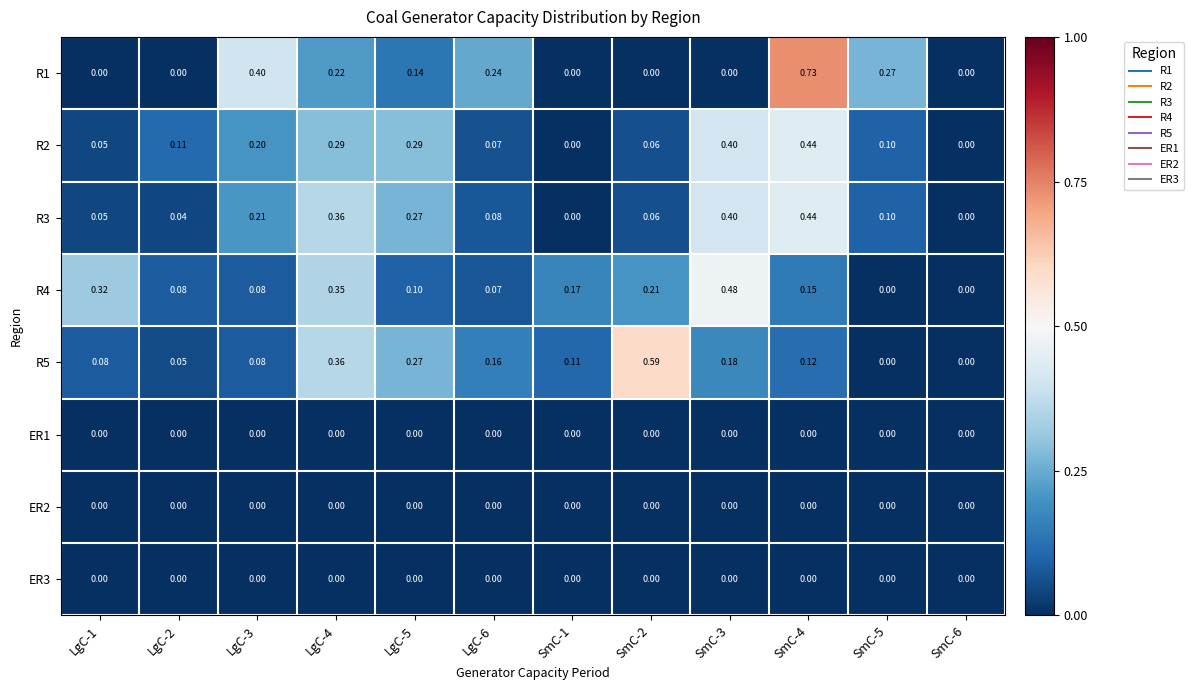

Is the value of ER2 at SmC-4 greater than the value of R4 at LgC-1?

No